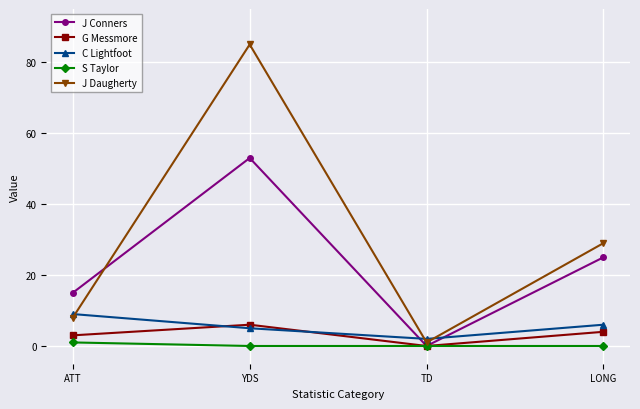

In J Conners, how many points are lower than both neighbors (excluding endpoints)?

1